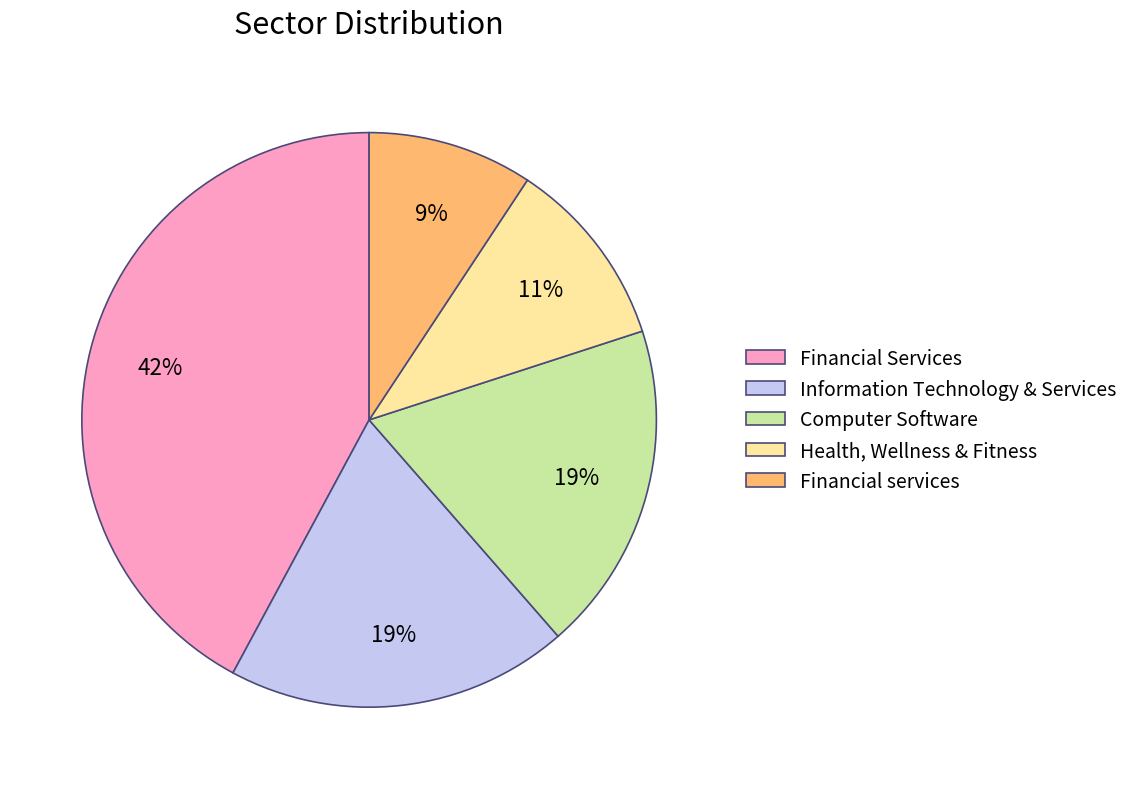

Which category has the smallest portion of the pie?

Financial services